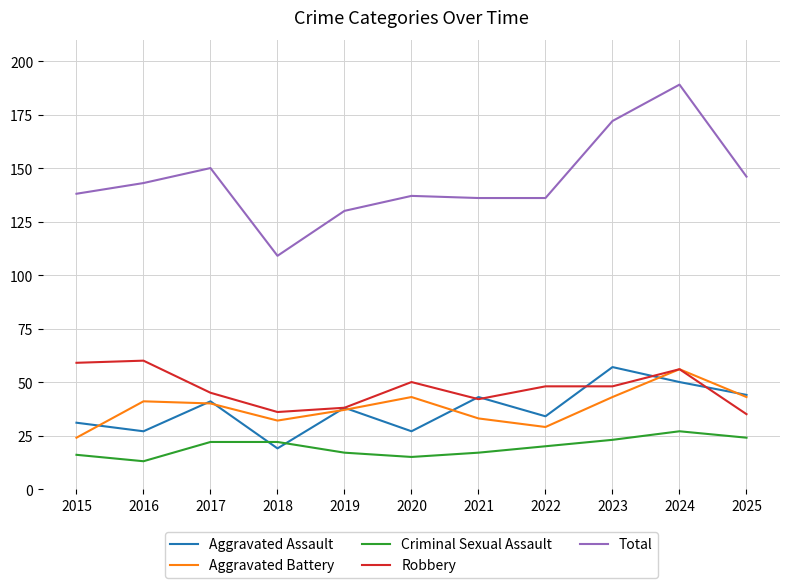

True or false: Total and Criminal Sexual Assault intersect in this chart.

False